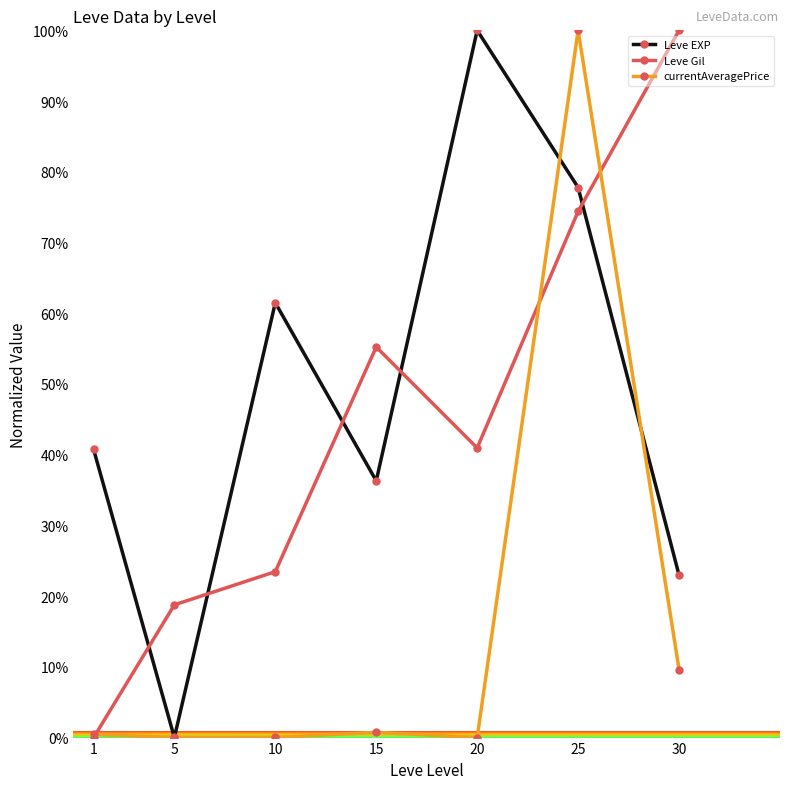

True or false: currentAveragePrice has more than 0 points higher than both neighbors.

True